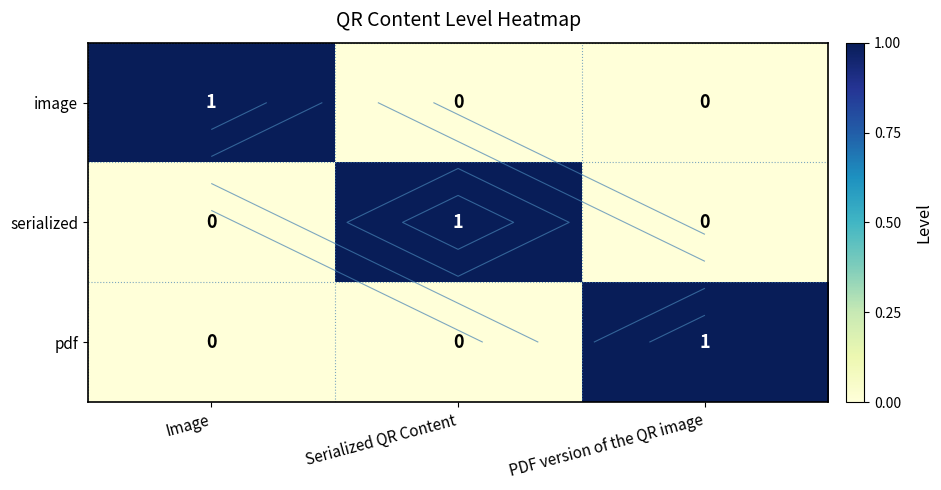

What is the maximum value shown in the chart?

1